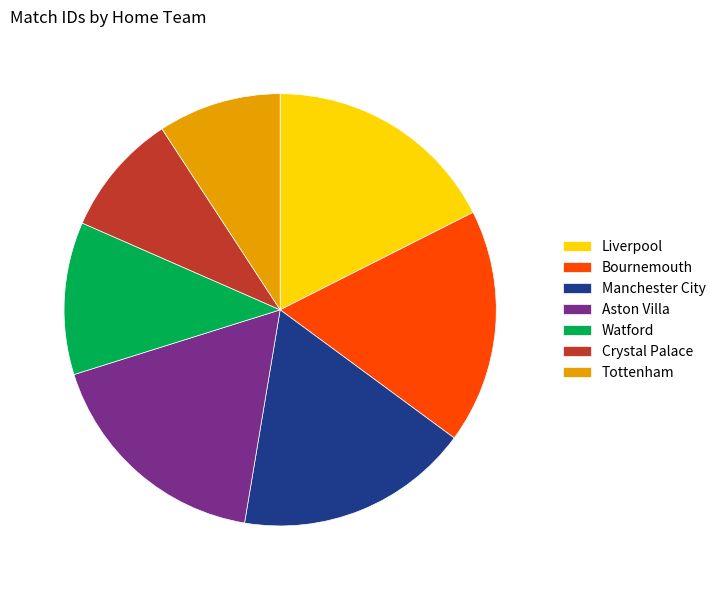

Is it true that Tottenham is 9% of the pie?

True